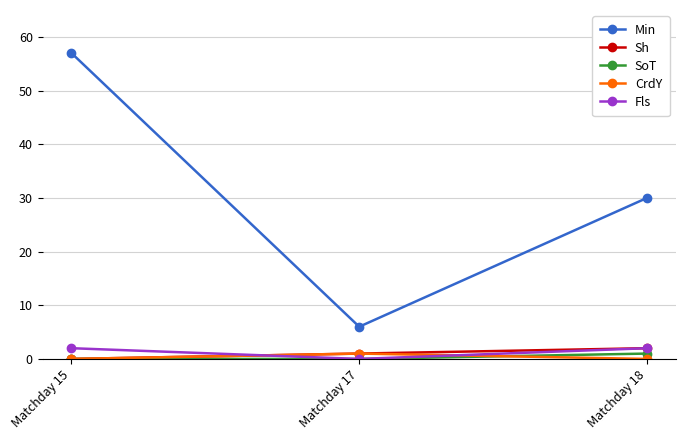

Is it true that Sh equals 0 at Matchday 15?

True